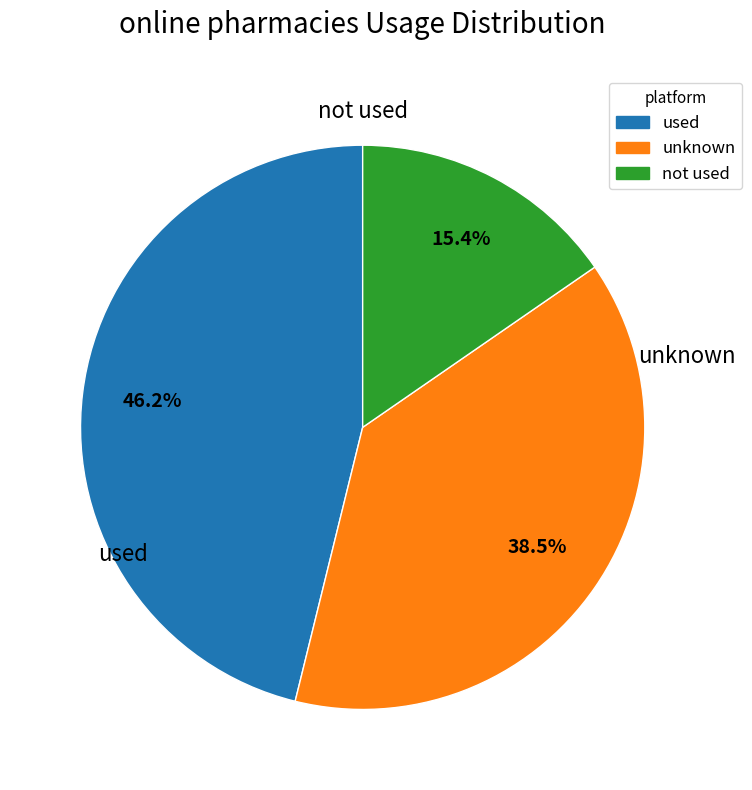

Is there any slice that represents more than half of the pie?

No